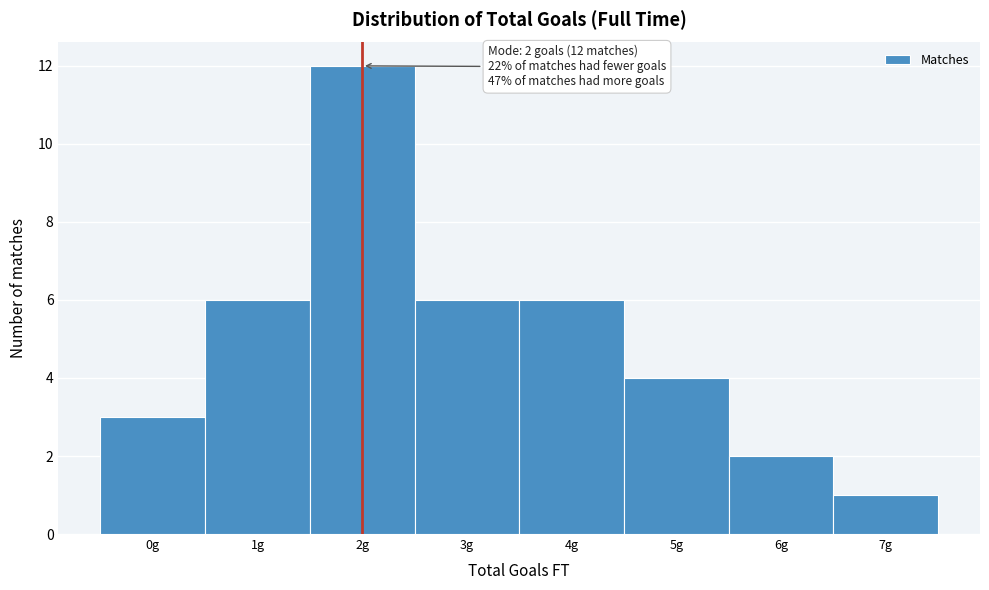

Which range on the x-axis has the tallest bar?

1.5 to 2.5